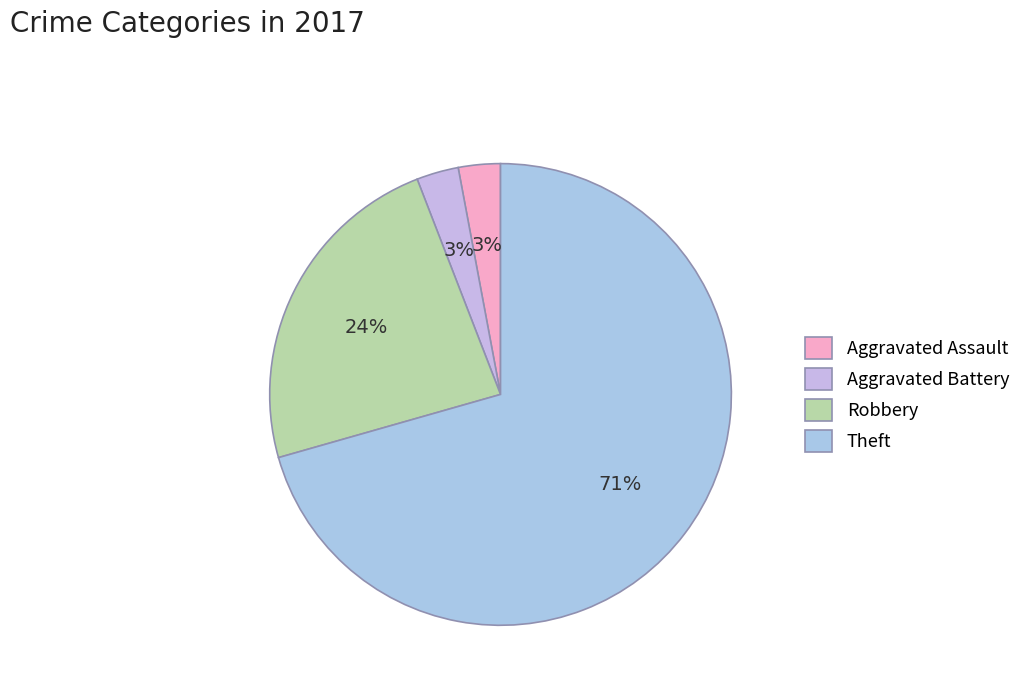

To the nearest percent, what percentage of the pie is Robbery?

24%